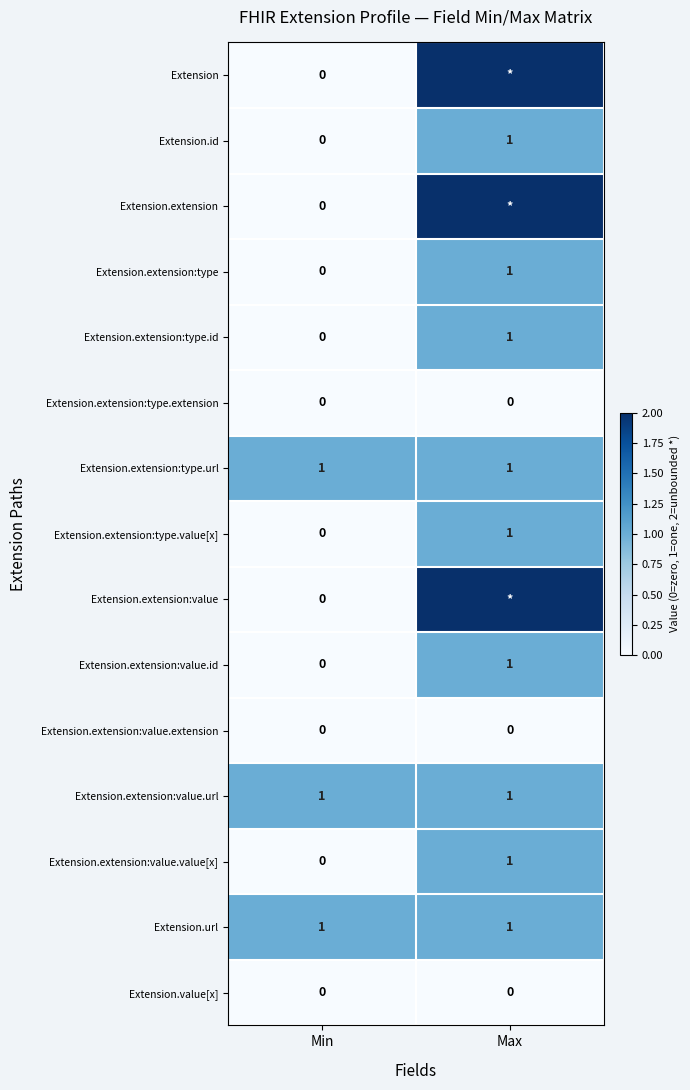

True or false: Extension.value[x] has a value of 0 at Min.

True